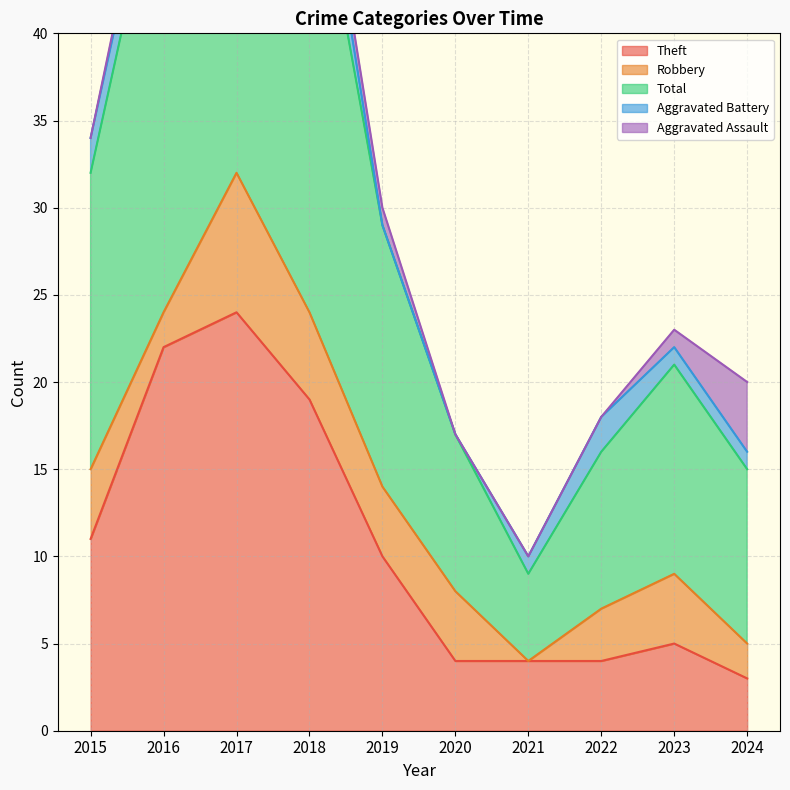

True or false: Aggravated Assault and Aggravated Battery cross at least once.

True